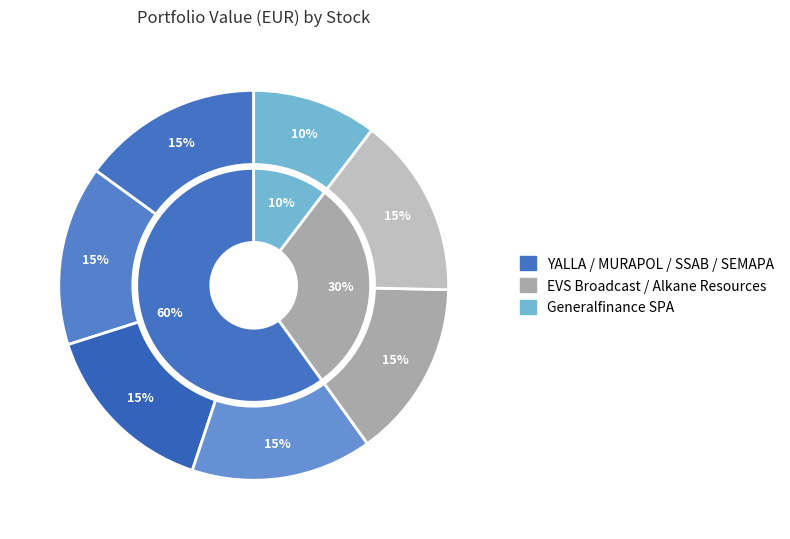

Is it true that ALKANE RESOURCES is 23% of the pie?

False